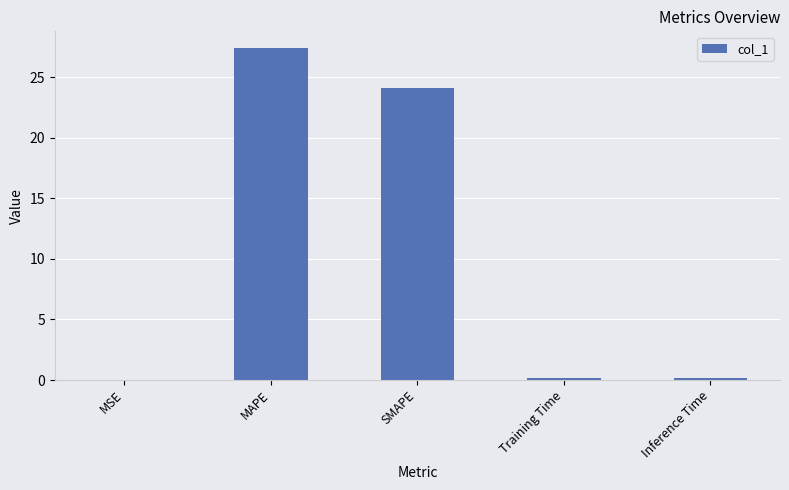

What is the sum of all values?

51.9